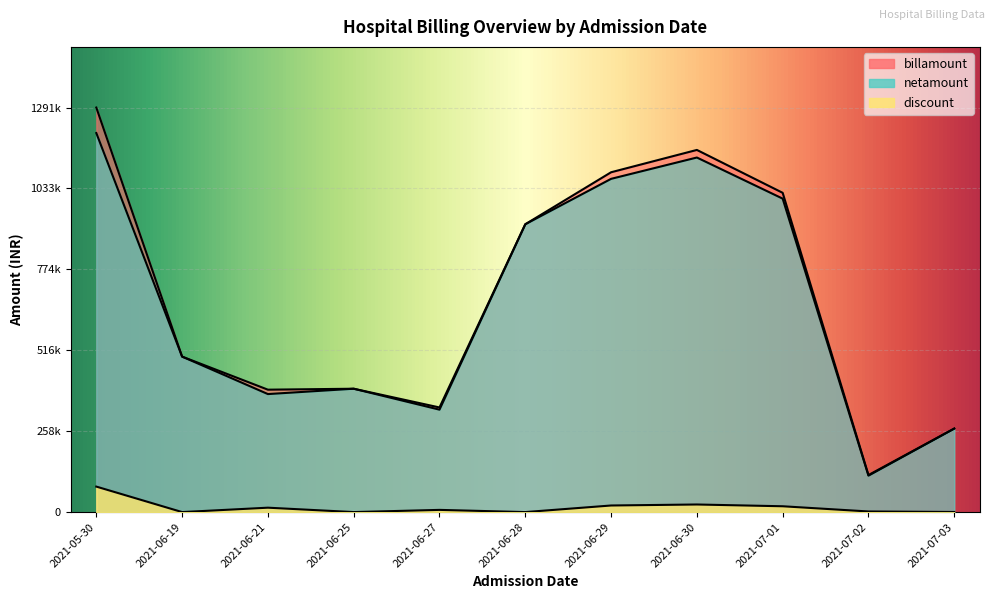

What is the maximum value shown in the chart?

1291502